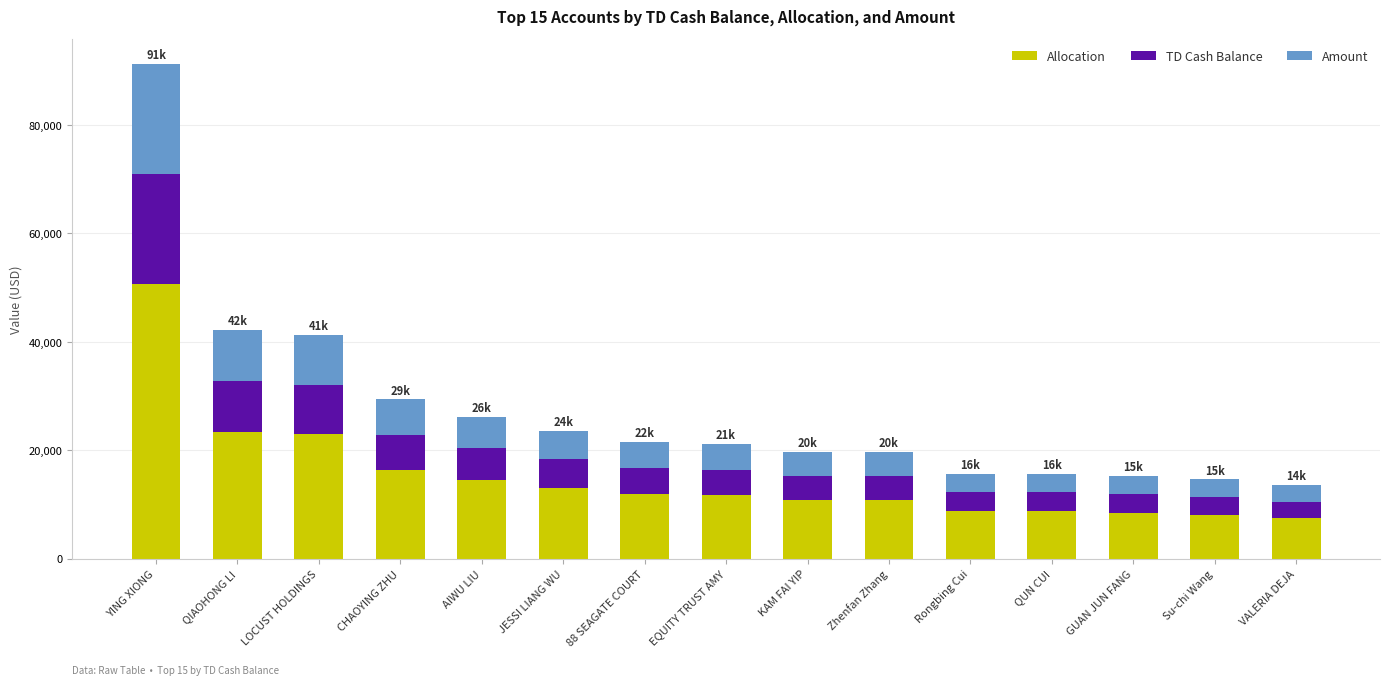

What are all the series names shown in the legend?

Allocation, TD Cash Balance, Amount